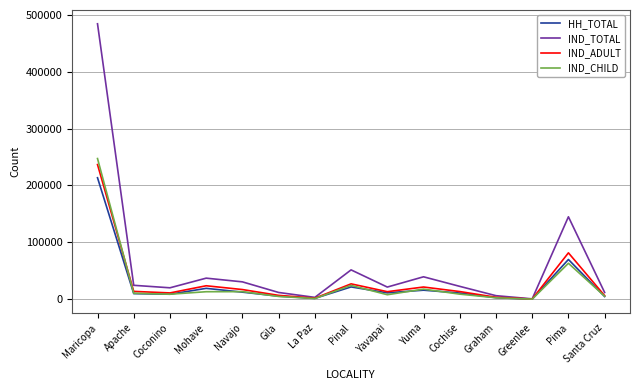

Between Yavapai and Pima, which series saw the biggest shift?

IND_TOTAL